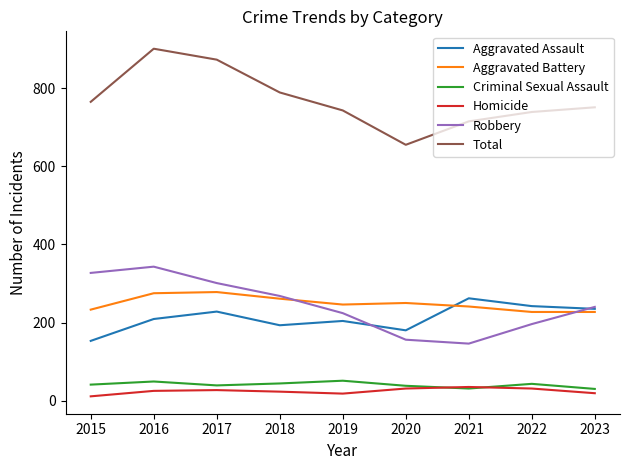

What is the highest value of the Robbery series?

343